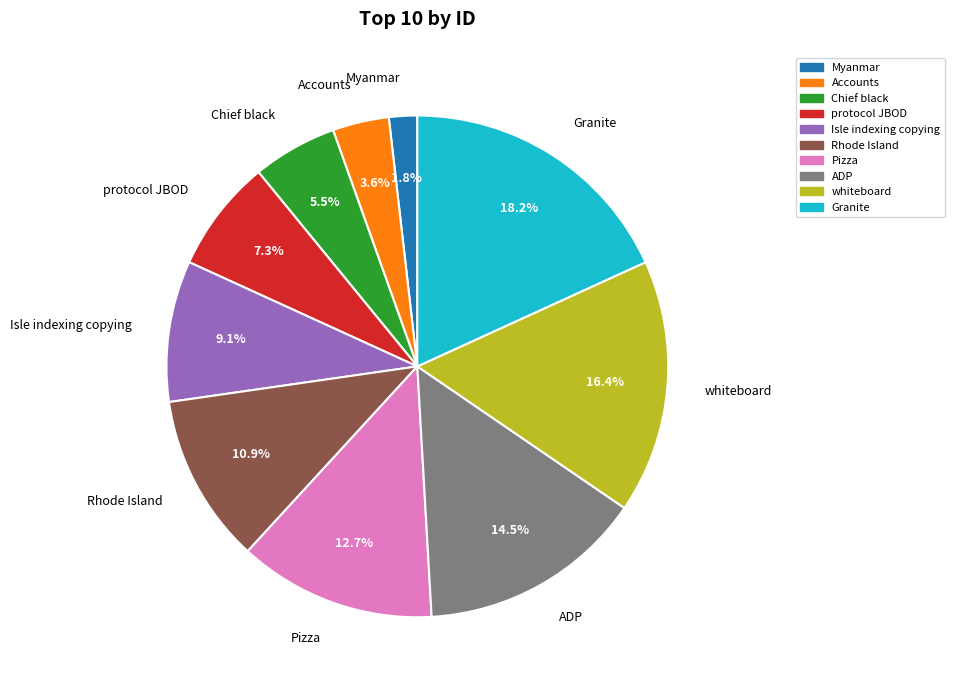

Is it true that Isle indexing copying is 15% of the pie?

False